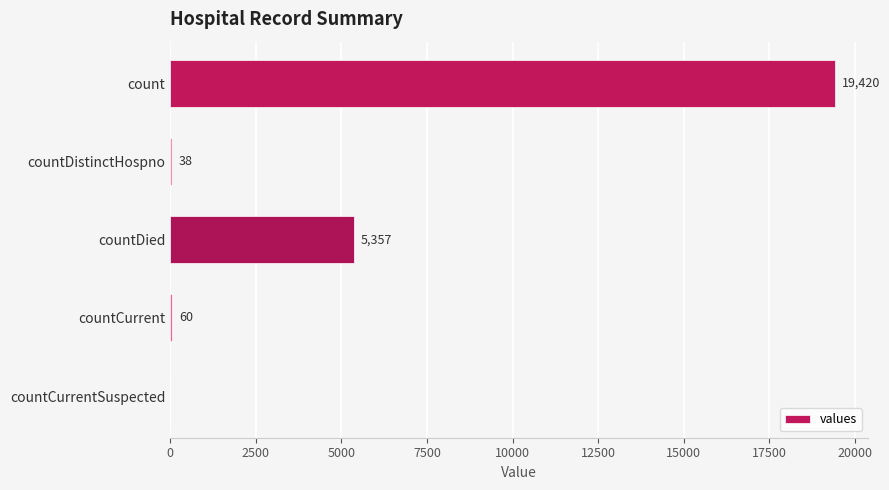

What is the change in value from count to countDied?

-14063